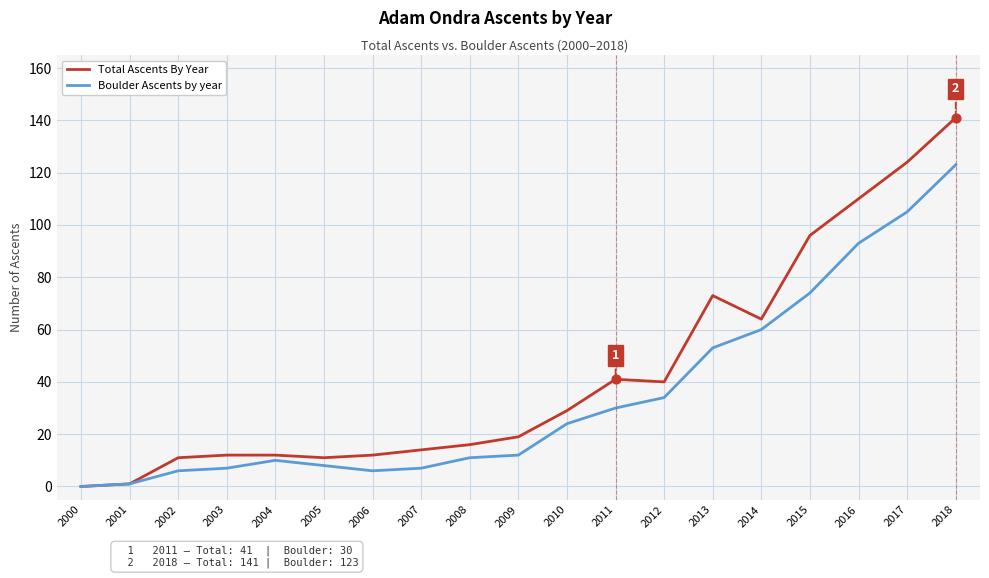

Is the value of Boulder Ascents by year at 2012 greater than the value of Total Ascents By Year at 2007?

Yes